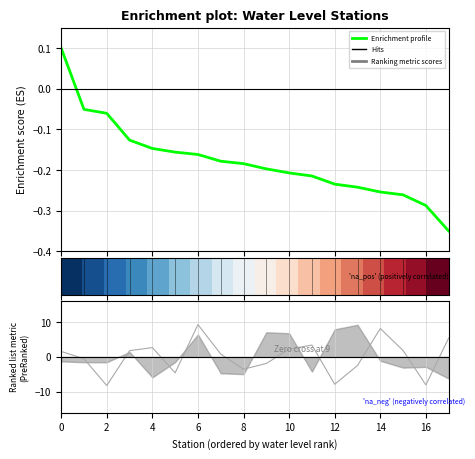

What is the difference between the Hits values at 10 and 8?

7.2